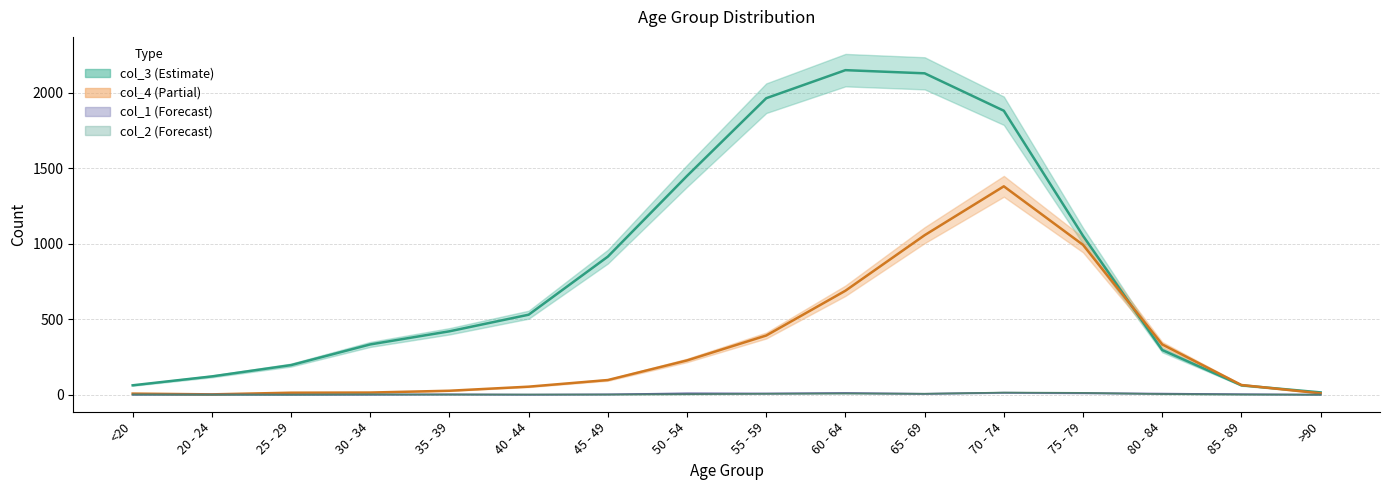

How many lines are shown in the chart?

4